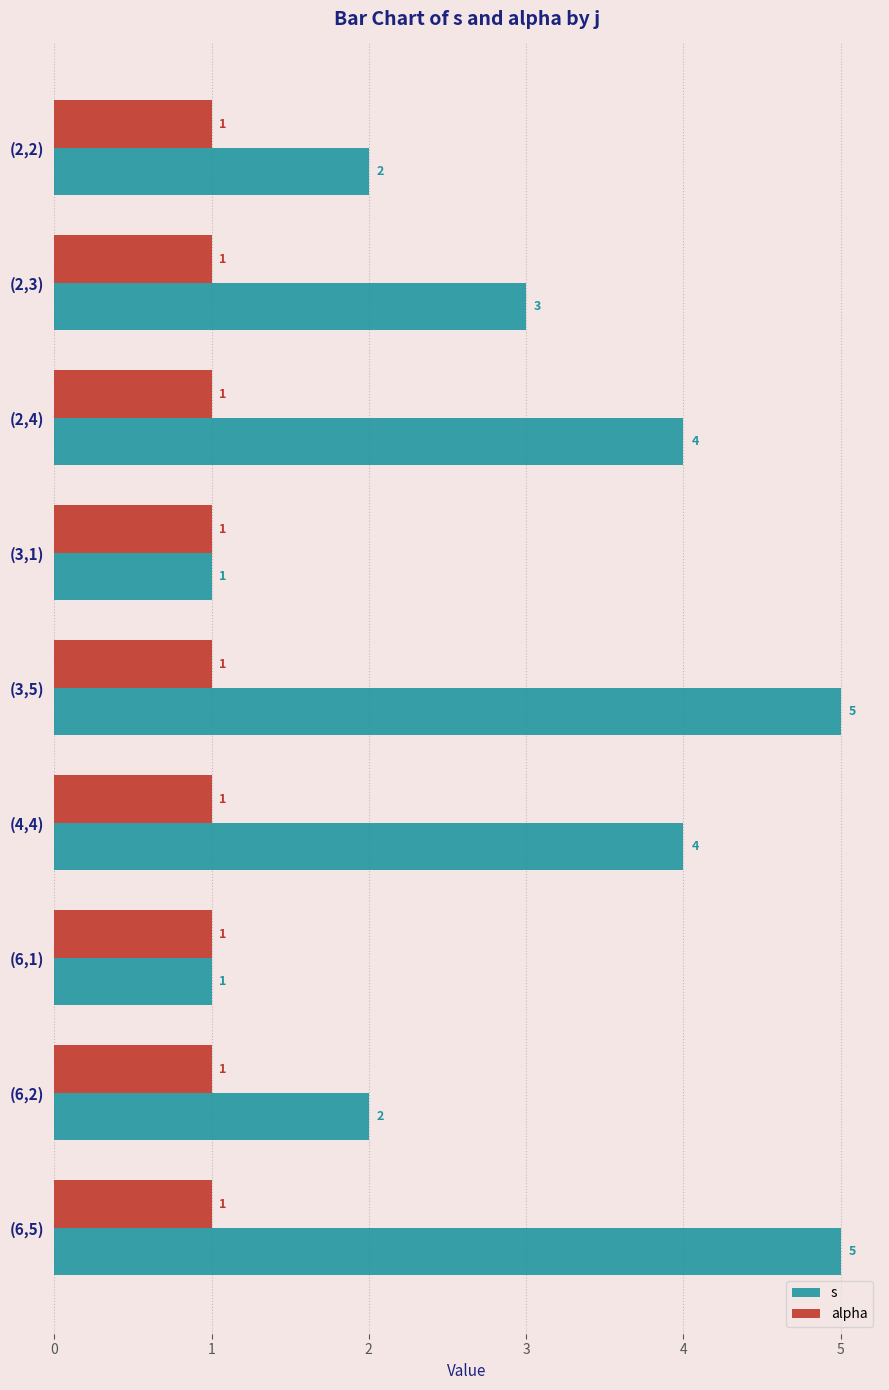

The value of s at (4,4) is 4. True or false?

True